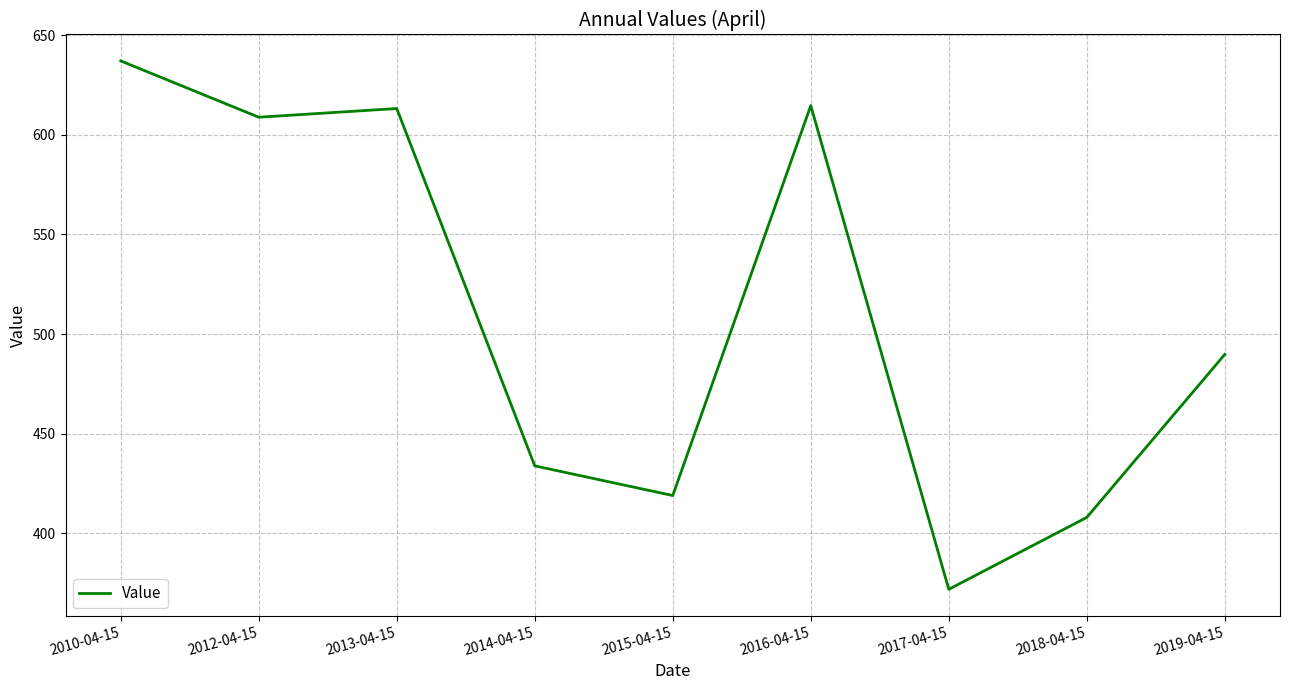

What is the difference between the maximum and minimum values?

265.2